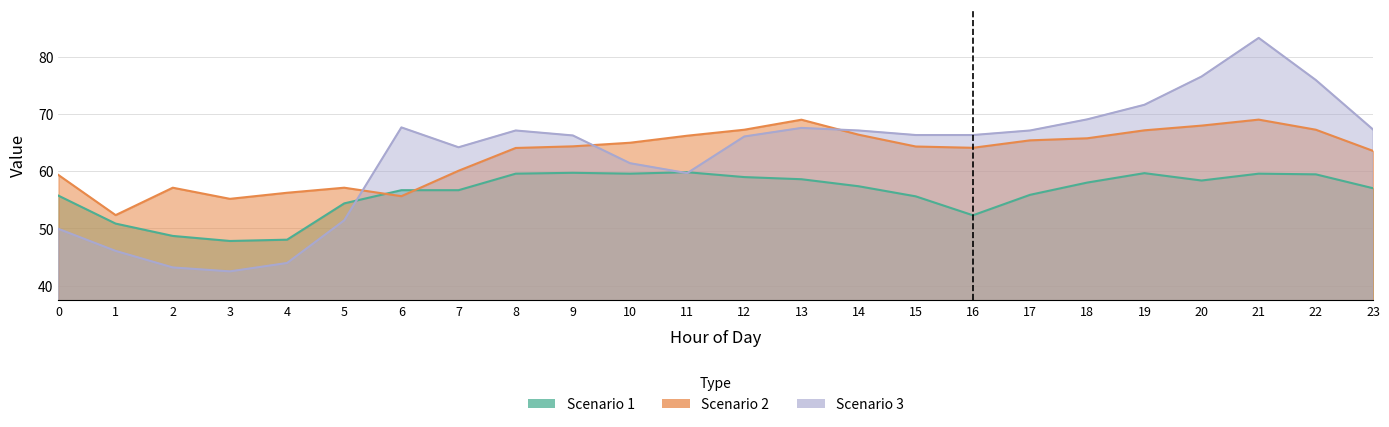

How many values in the Scenario 2 series exceed 64?

15